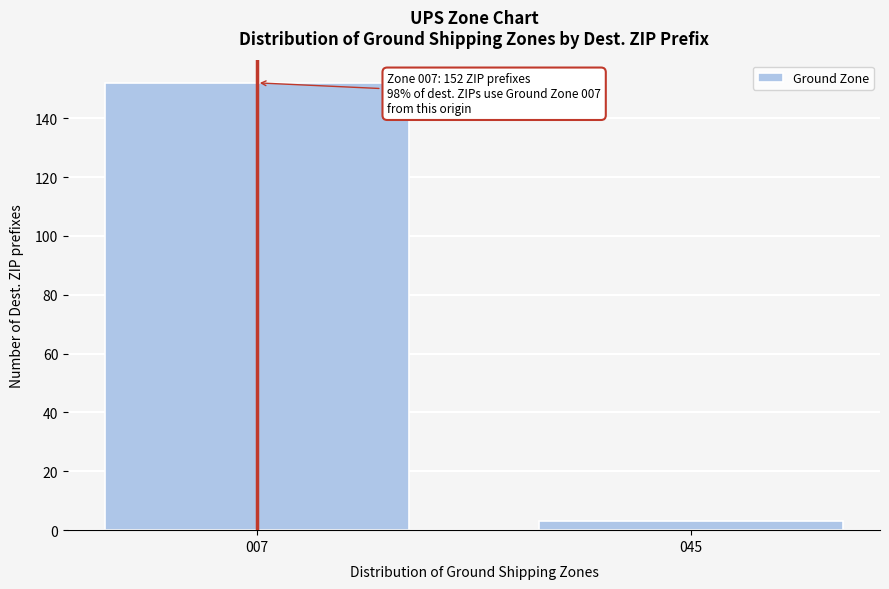

Reading left to right, what are all the values shown in this chart?

152	3